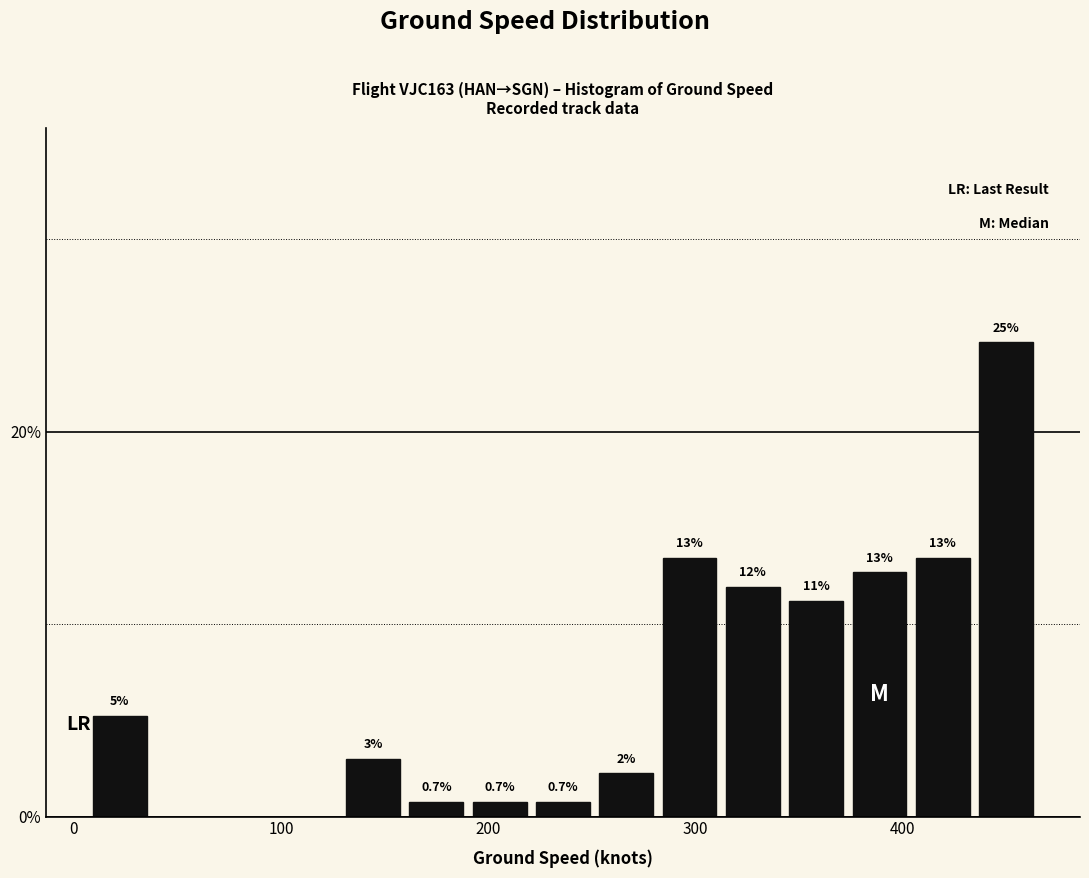

Read against the x-axis, roughly where is the centre of the tallest bar?

450